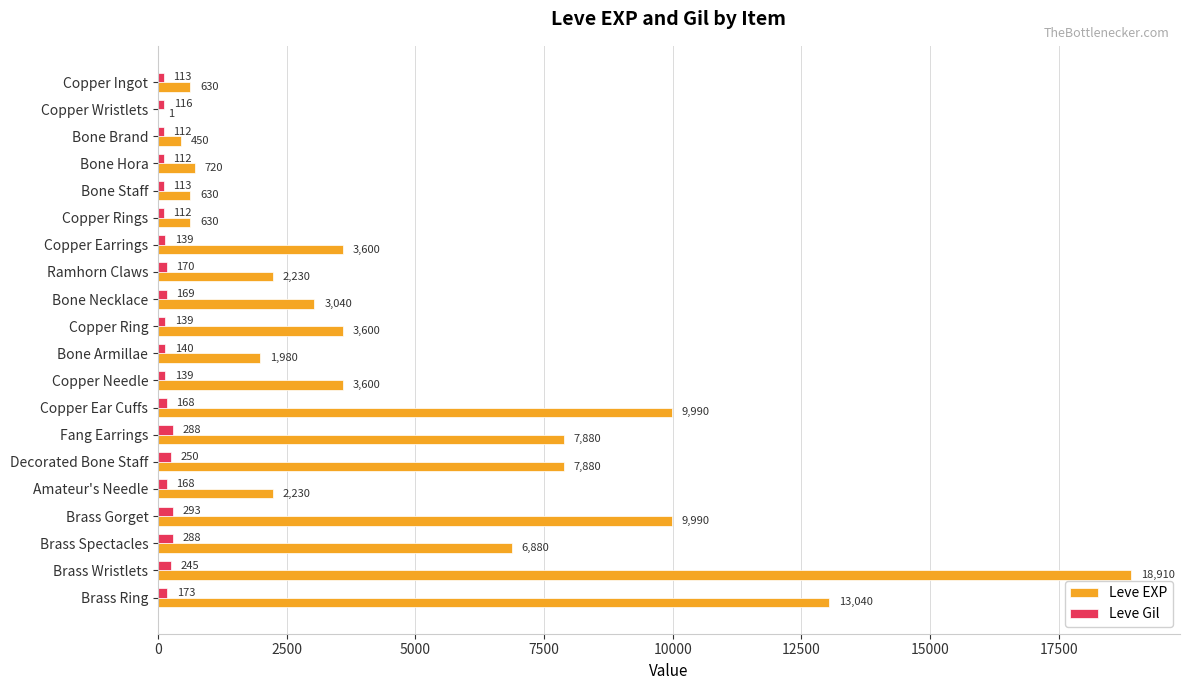

What is the approximate value of Leve EXP at Copper Ingot, to the nearest 10?

630